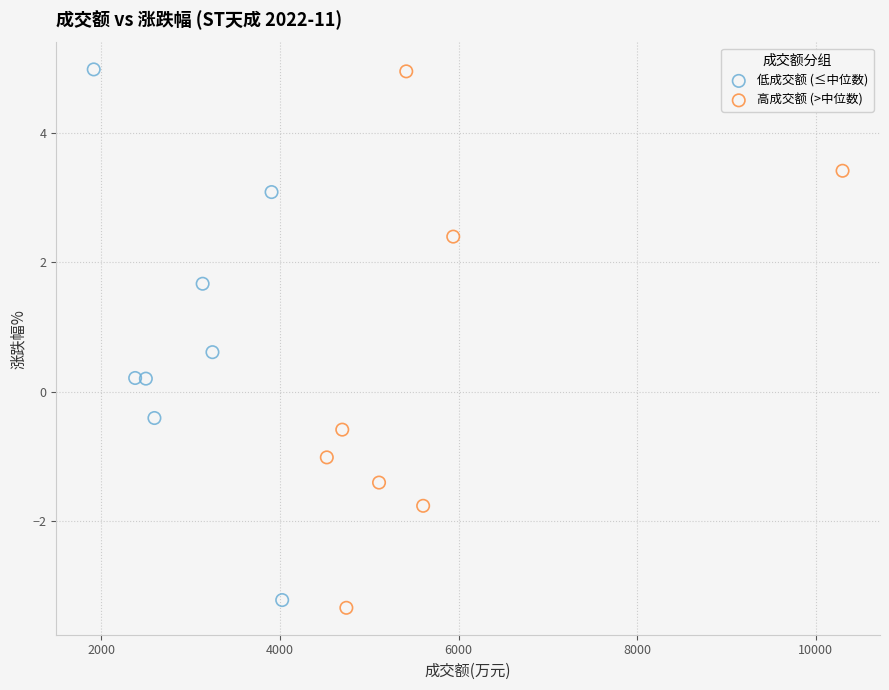

Which series reaches the minimum Y coordinate?

高成交额 (>中位数)